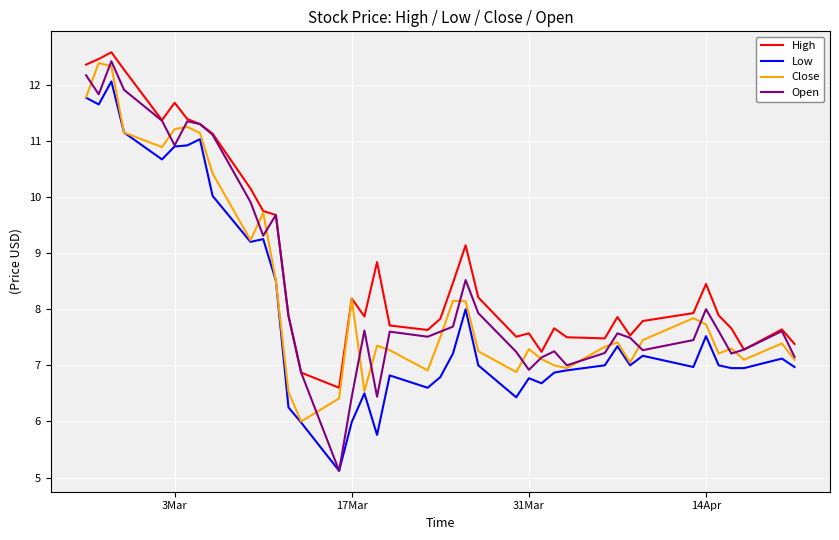

What is the maximum value for Close?

12.4